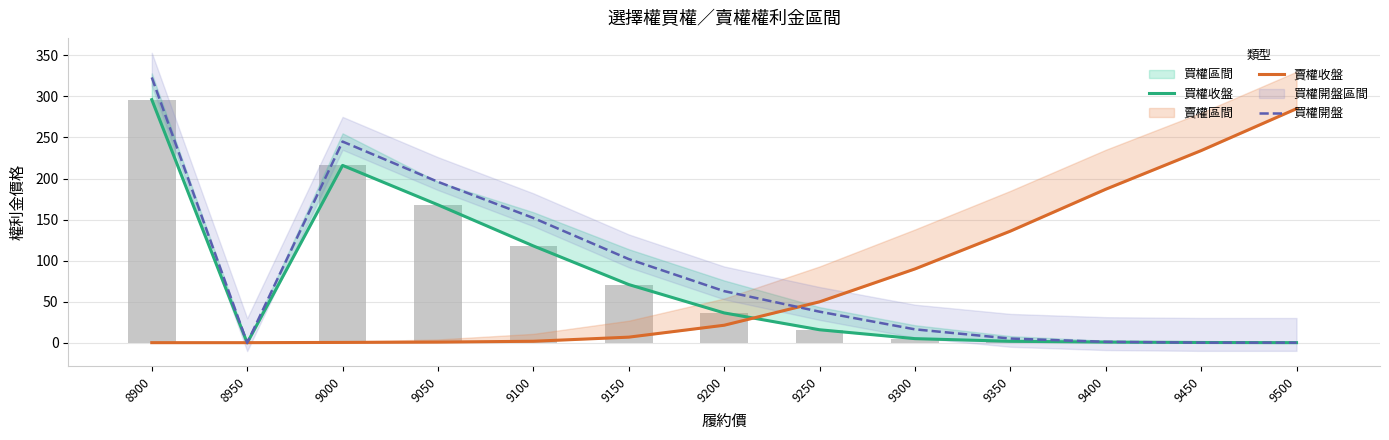

List the series in order of their overall mean, lowest first.

買權收盤, 賣權收盤, 買權開盤